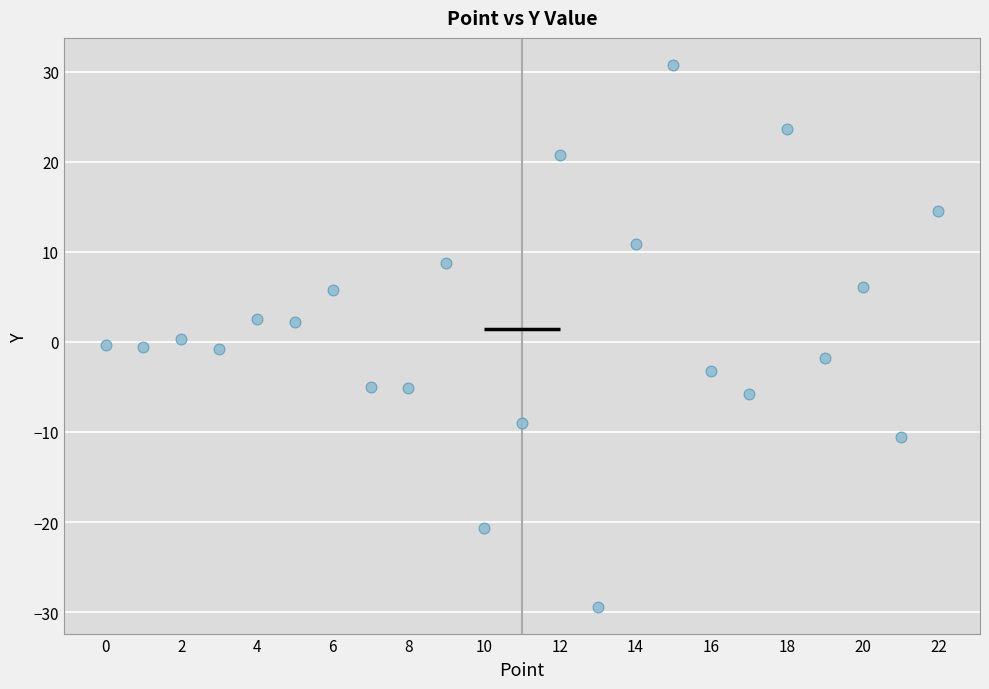

What is the range of Y values (max minus min)?

60.1